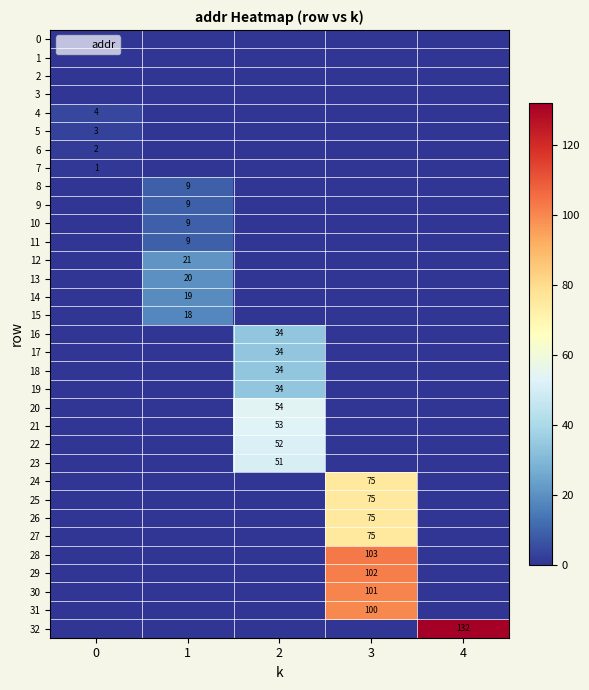

What is the sum of the 27 values at 1 and 3?

75